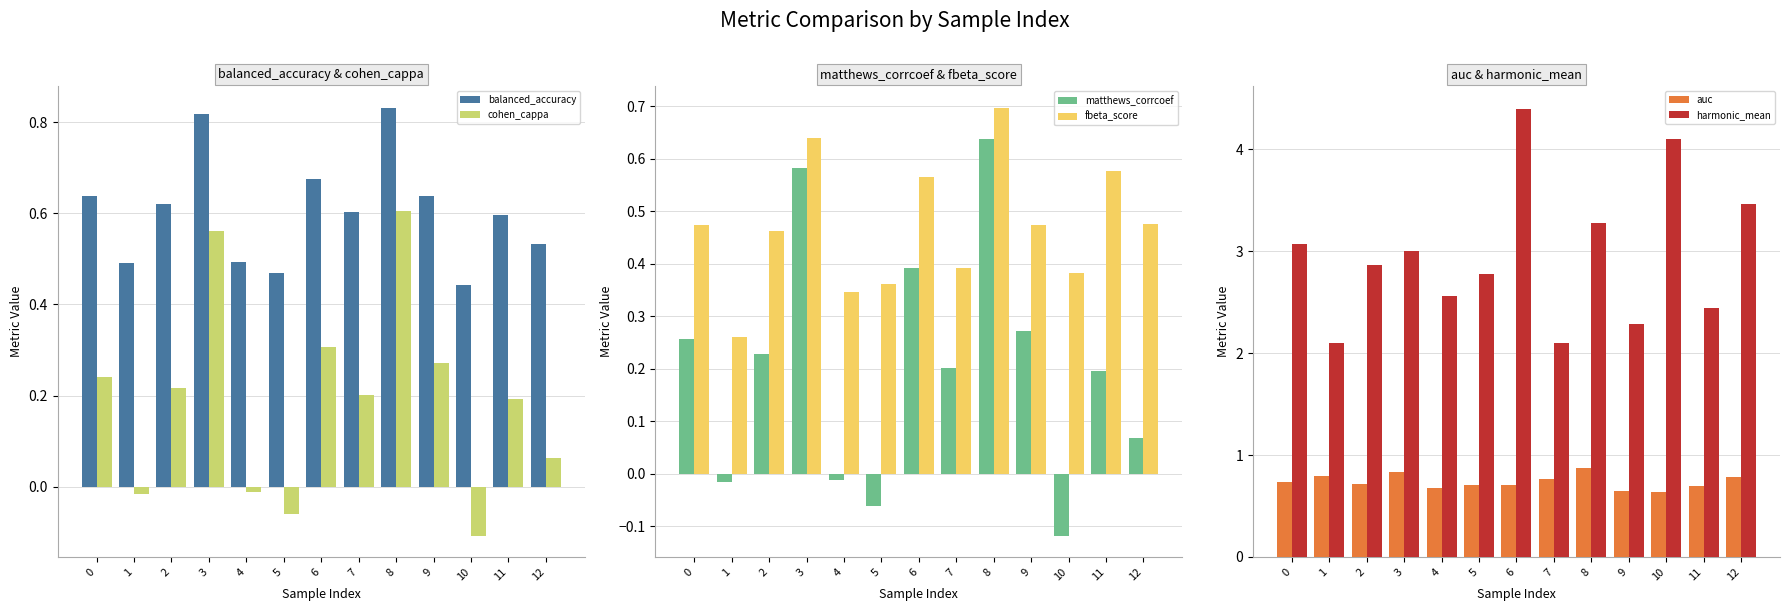

Between 11 and 6, which is larger?

6